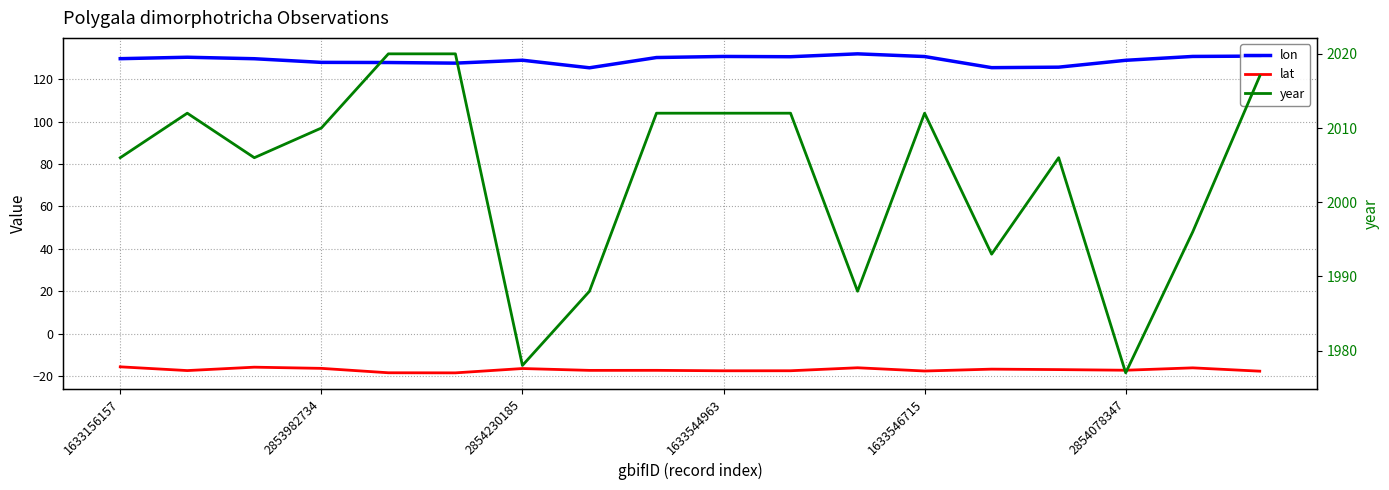

What is the difference between the lat values at 1633546715 and 15?

1.2